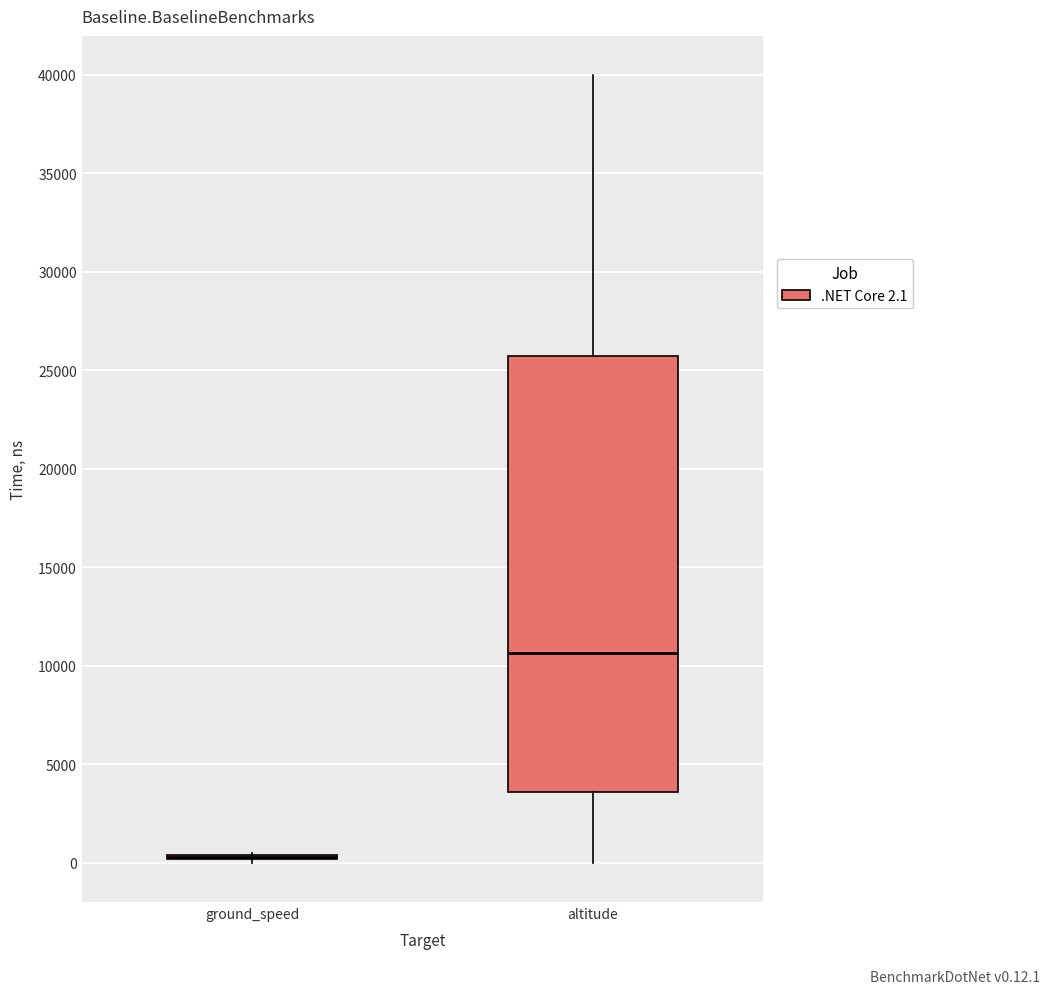

Reading left to right, transcribe this box plot: for each box, give where its median line is, the range the box spans, and where its two whiskers end, as read against the y-axis. The values are not printed on the chart, so give them approximately, as read against the axis.

ground_speed: box collapsed to a line at 500, whiskers 0 to 500
altitude: median 10500, box 3500 to 25500, whiskers 0 to 40000